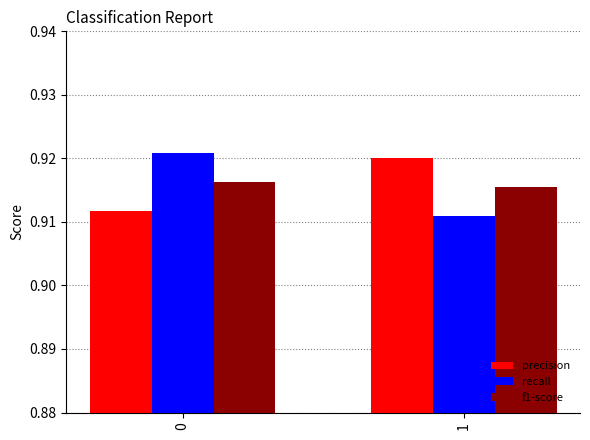

How many groups of bars are there?

2